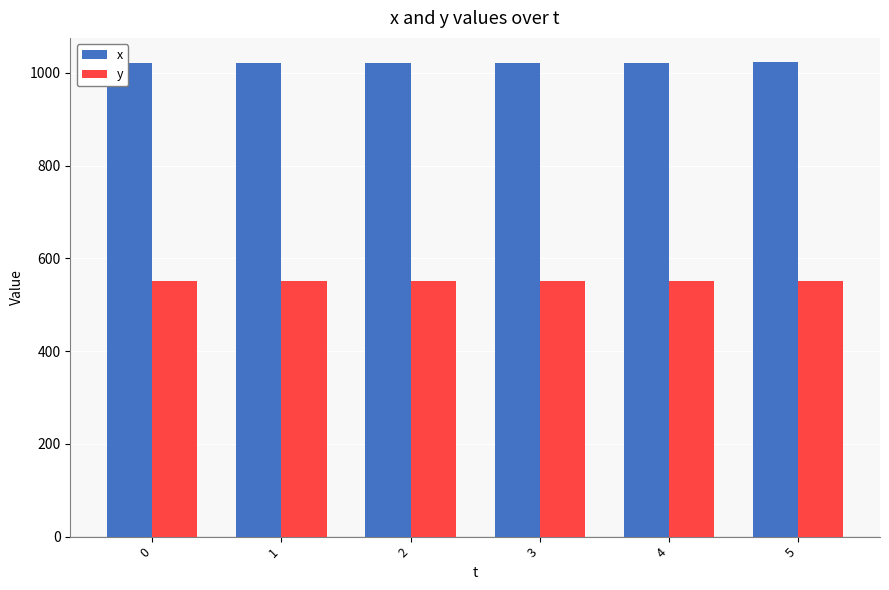

Is it true that y equals 775 at 0?

False